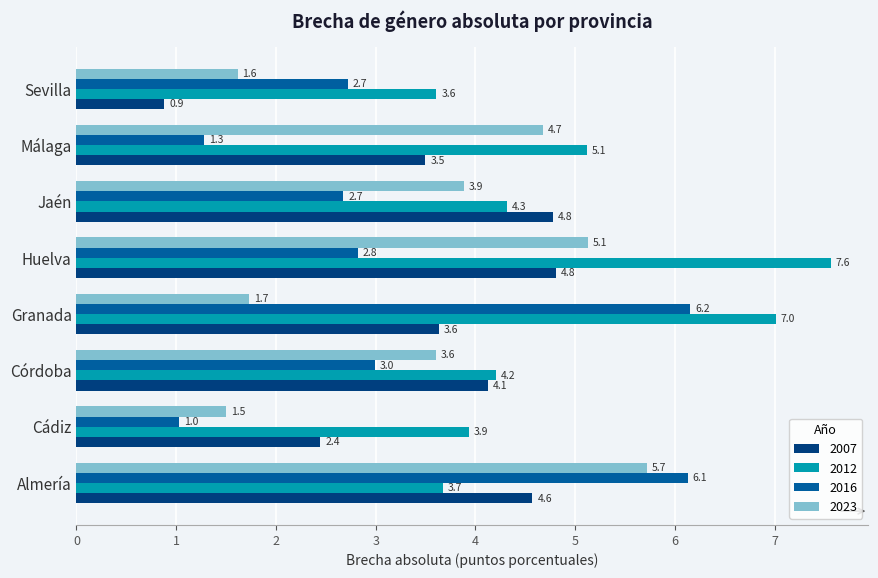

Count the number of data series in this chart.

4